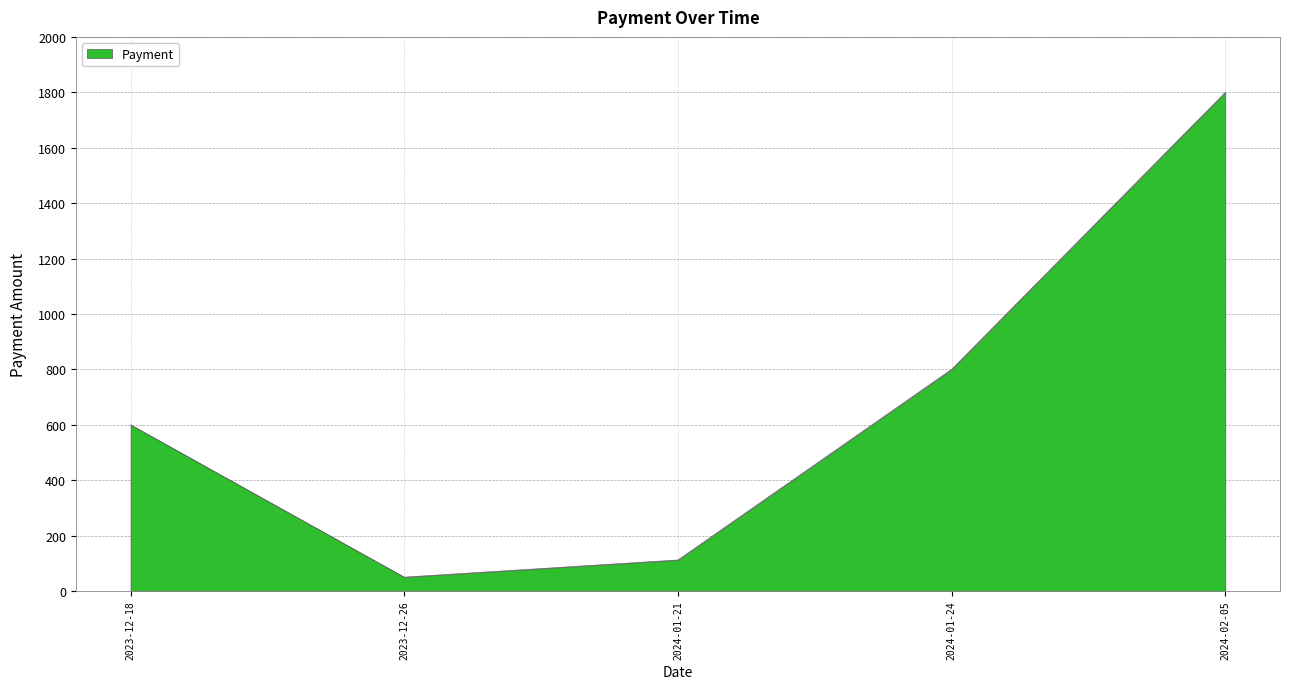

Is it true that the value at 2023-12-18 is 600?

True